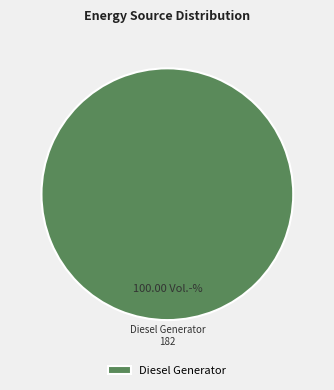

Which category accounts for the majority?

Diesel Generator